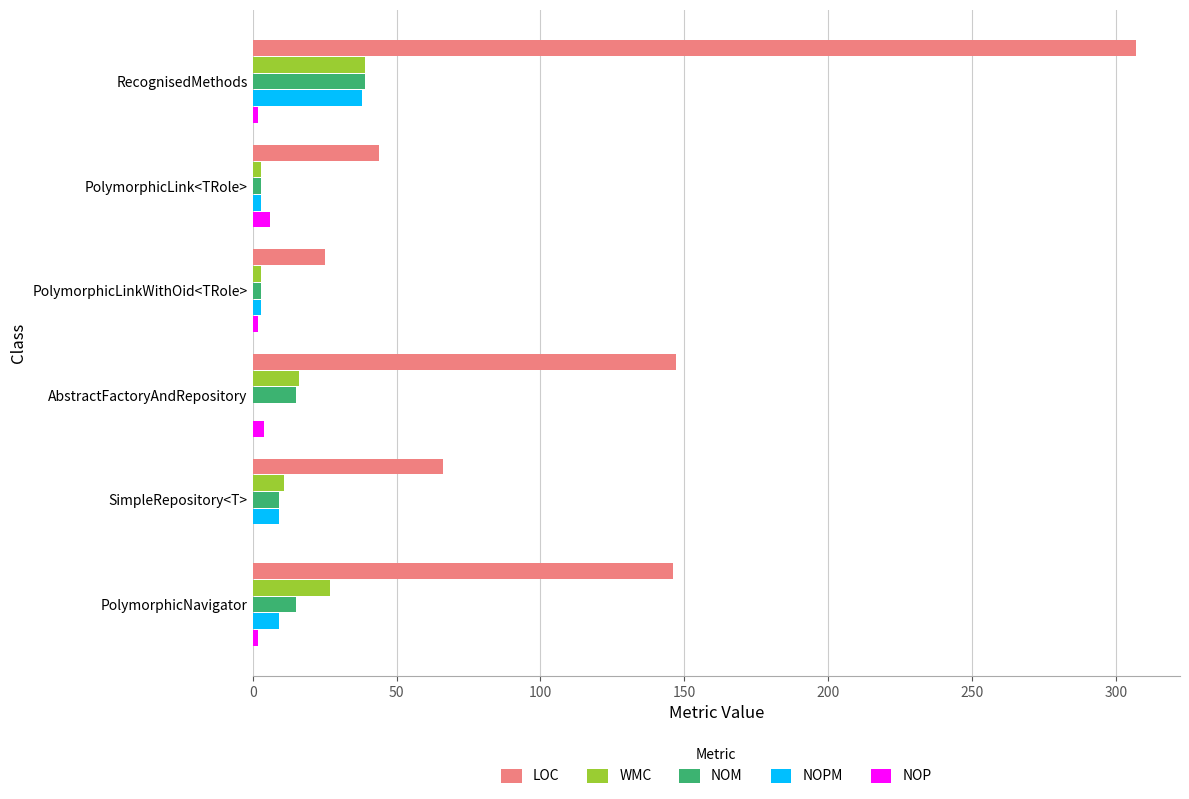

Count the number of data series in this chart.

5